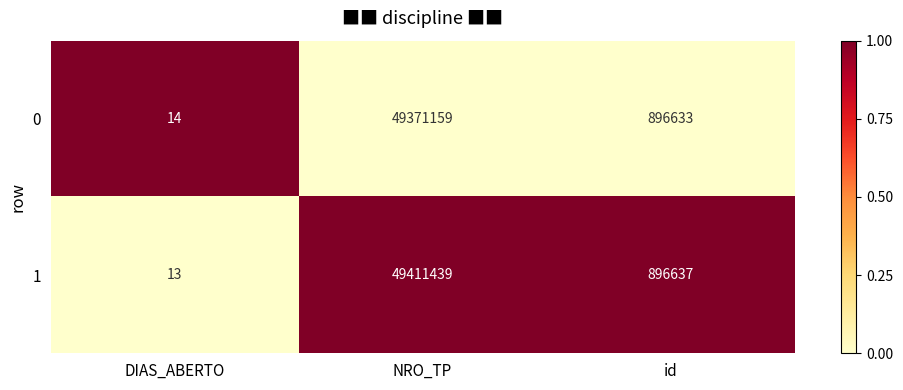

Reading left to right, transcribe all the data shown in this chart.

0: 14	49371159	896633
1: 13	49411439	896637